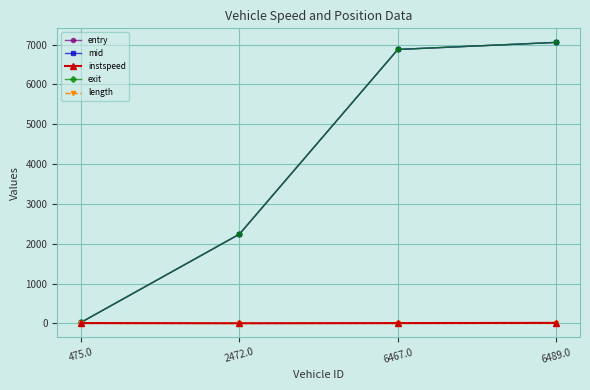

The mid series shows 2713.7 at 6467.0. True or false?

False